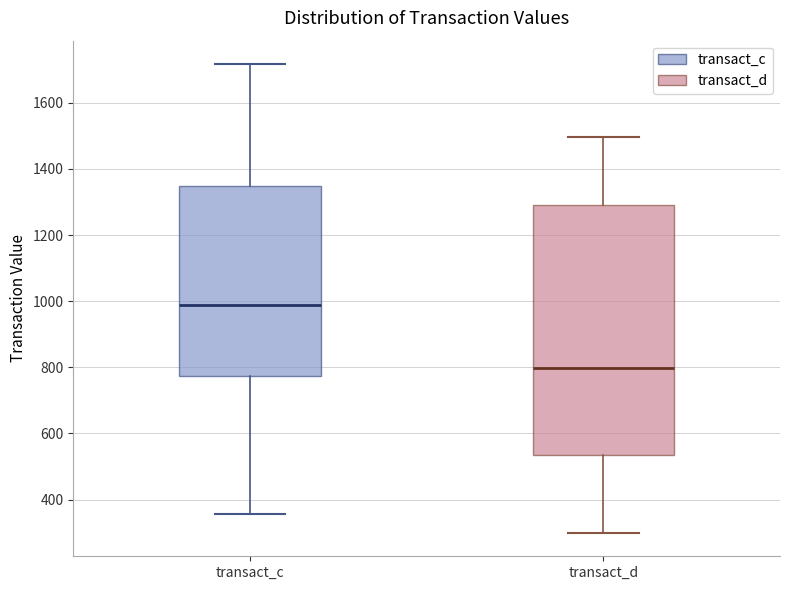

Where is the upper edge of the box for transact_c on the y-axis? The values are not printed on the chart, so give them approximately, as read against the axis.

1340